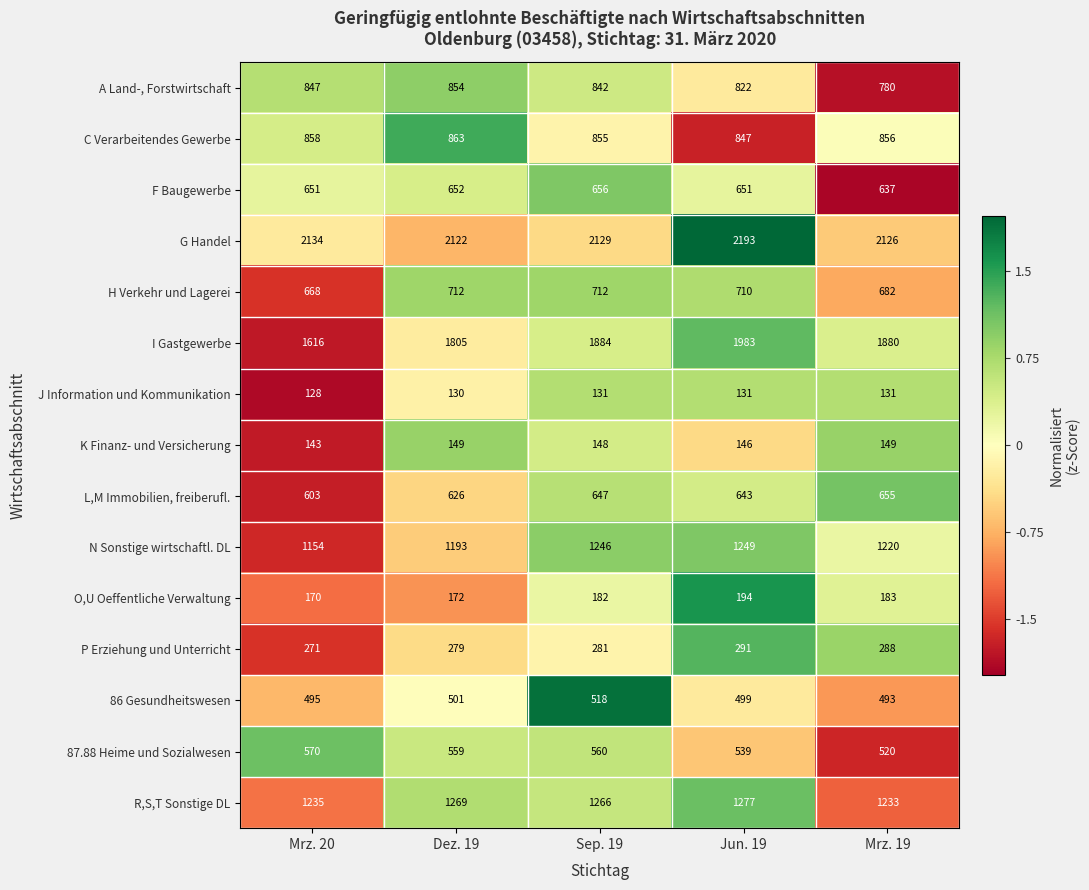

What is the total value across all series at Jun. 19?

12175